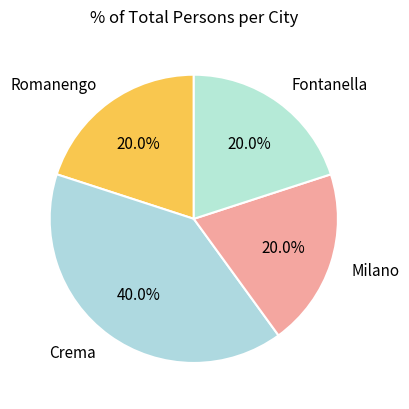

What is the largest slice in the pie chart?

Crema